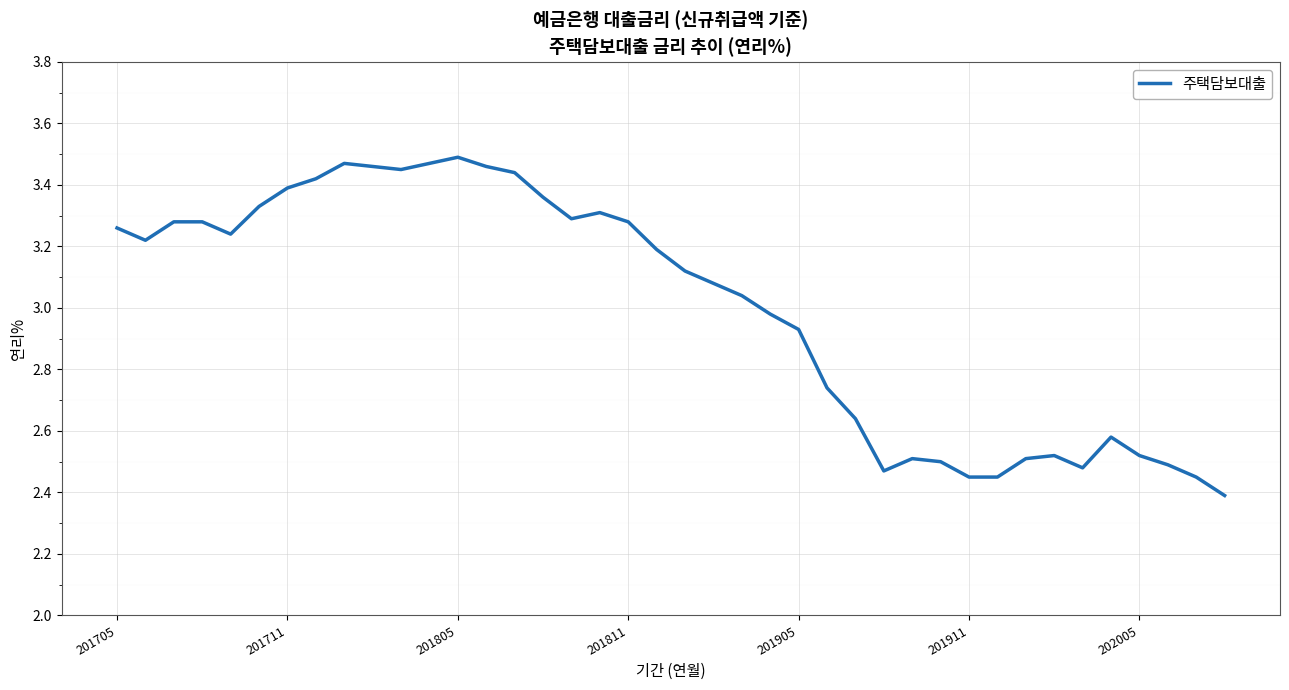

What is the smallest value displayed?

2.4